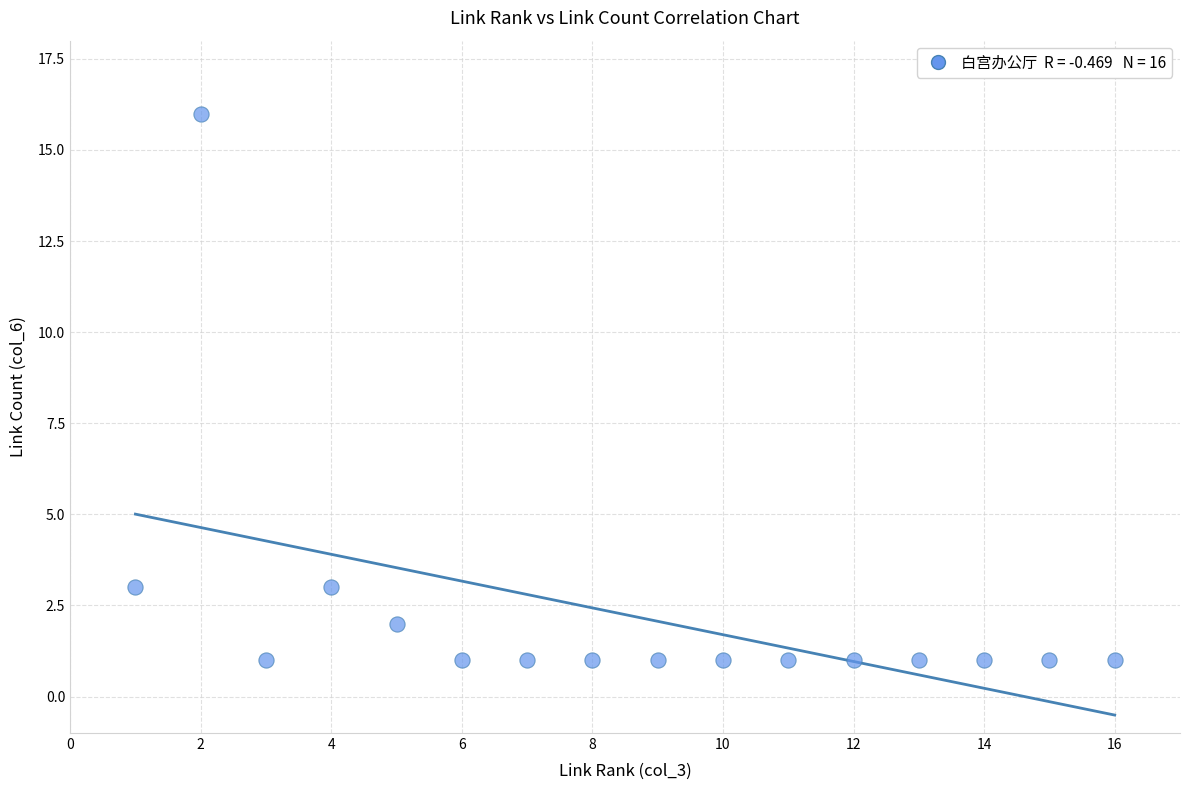

What is the range of X values (max minus min)?

15